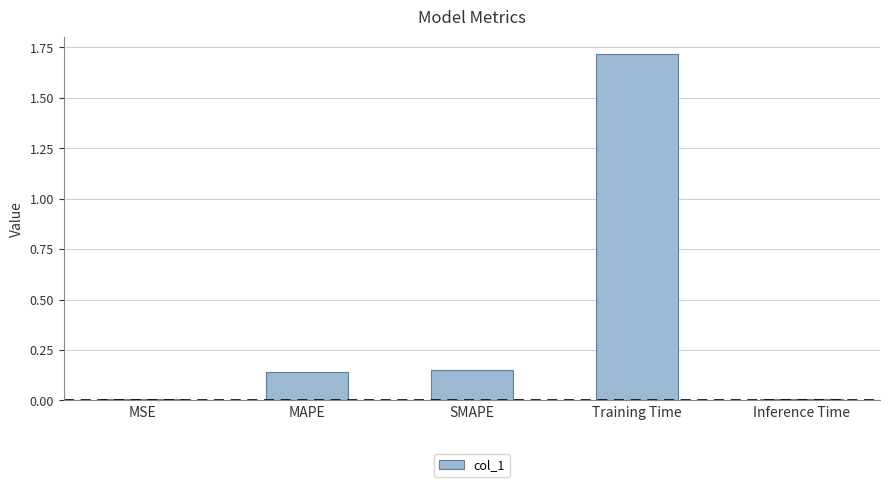

The value at MSE is 0.0. True or false?

True